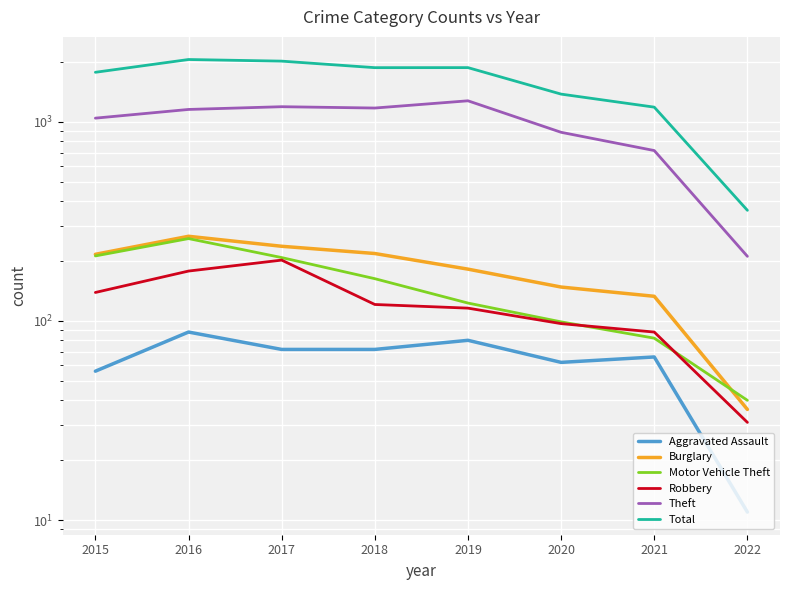

At which category is the sum across all series the highest?

2016